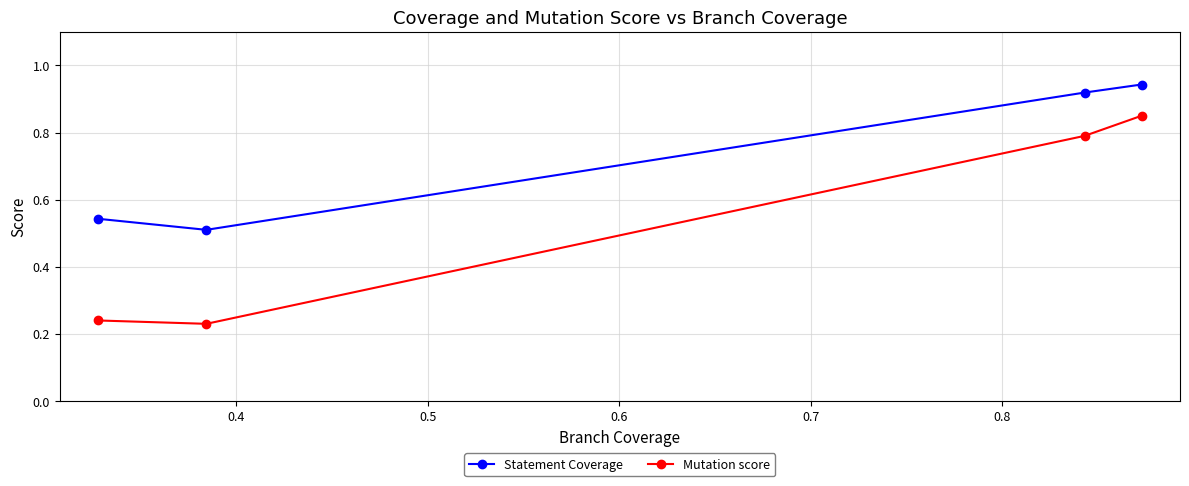

True or false: Mutation score and Statement Coverage intersect in this chart.

False